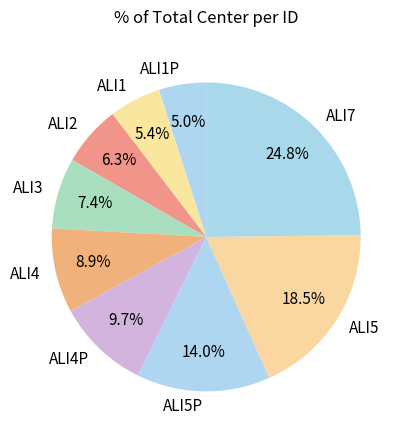

To the nearest percent, what is the average slice percentage?

11%